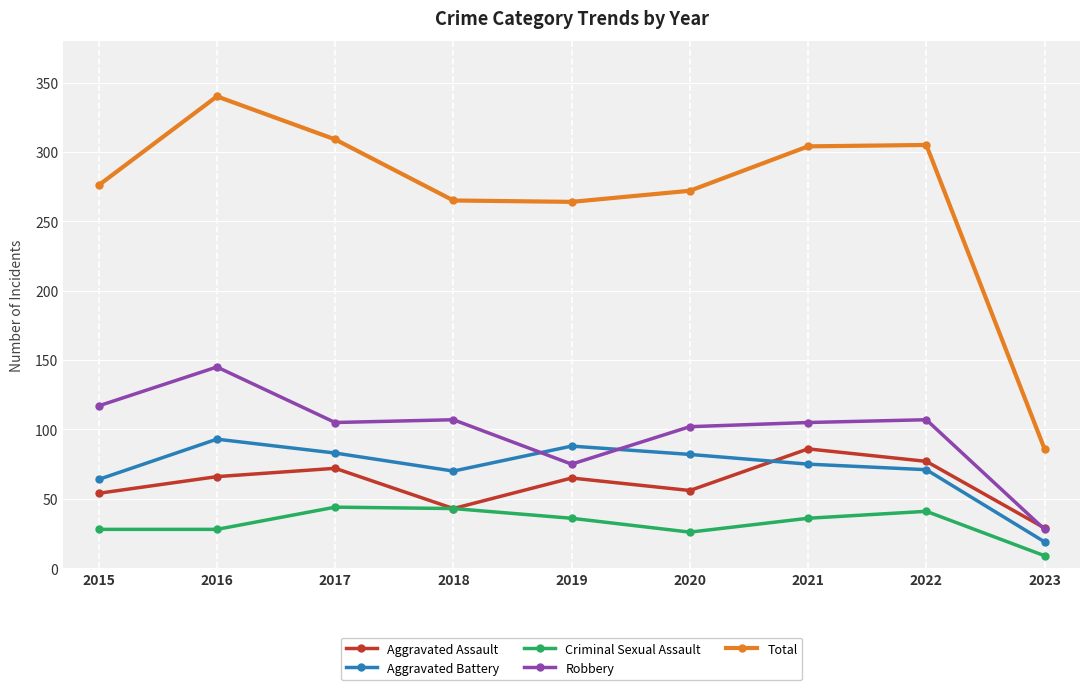

True or false: Aggravated Assault and Total intersect in this chart.

False